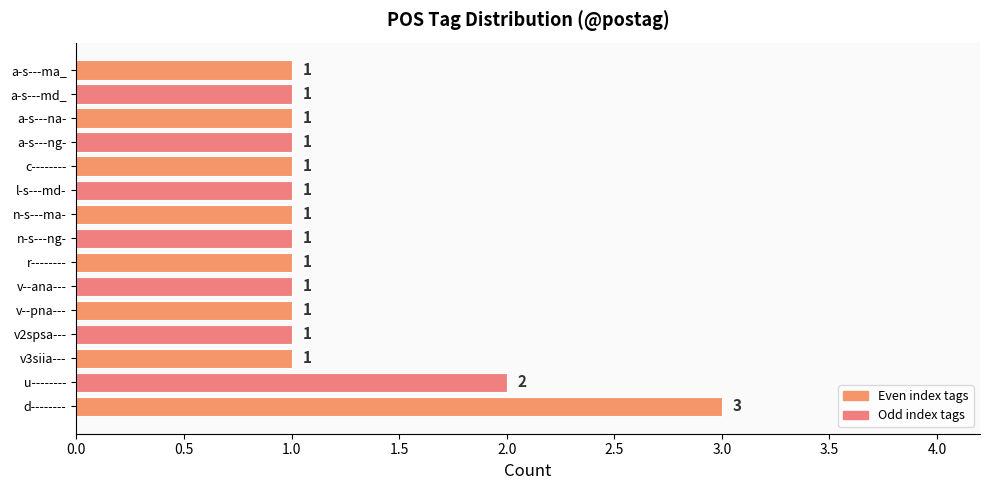

How many bars are there in total?

15